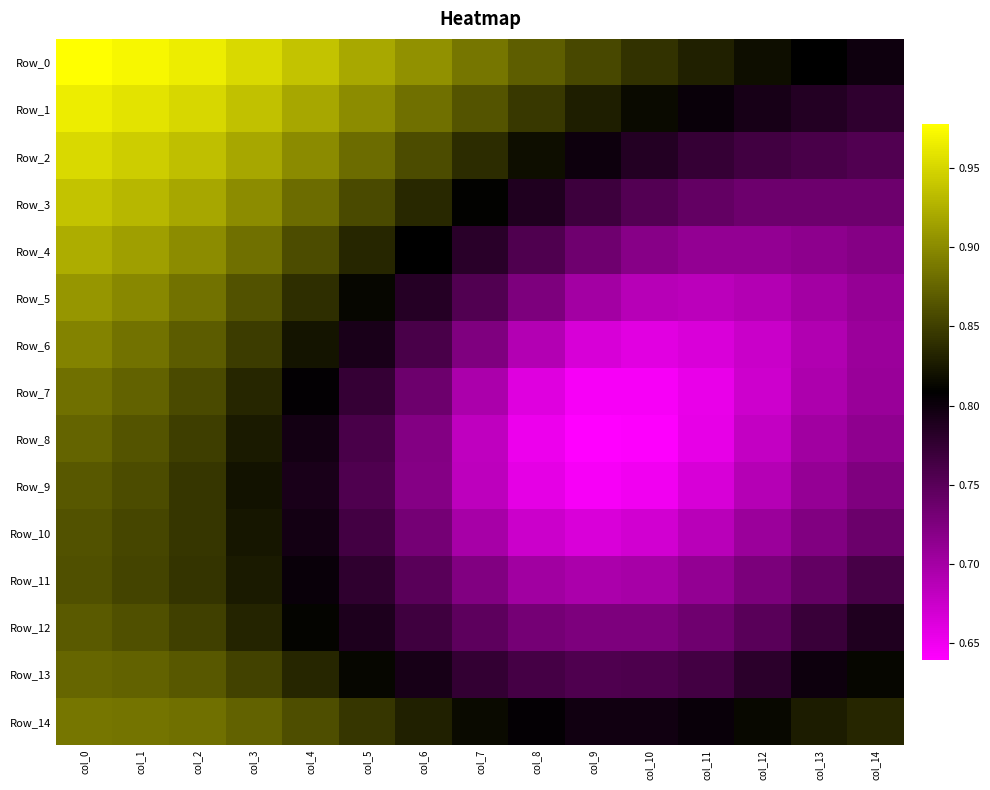

Count the number of categories in the chart.

15